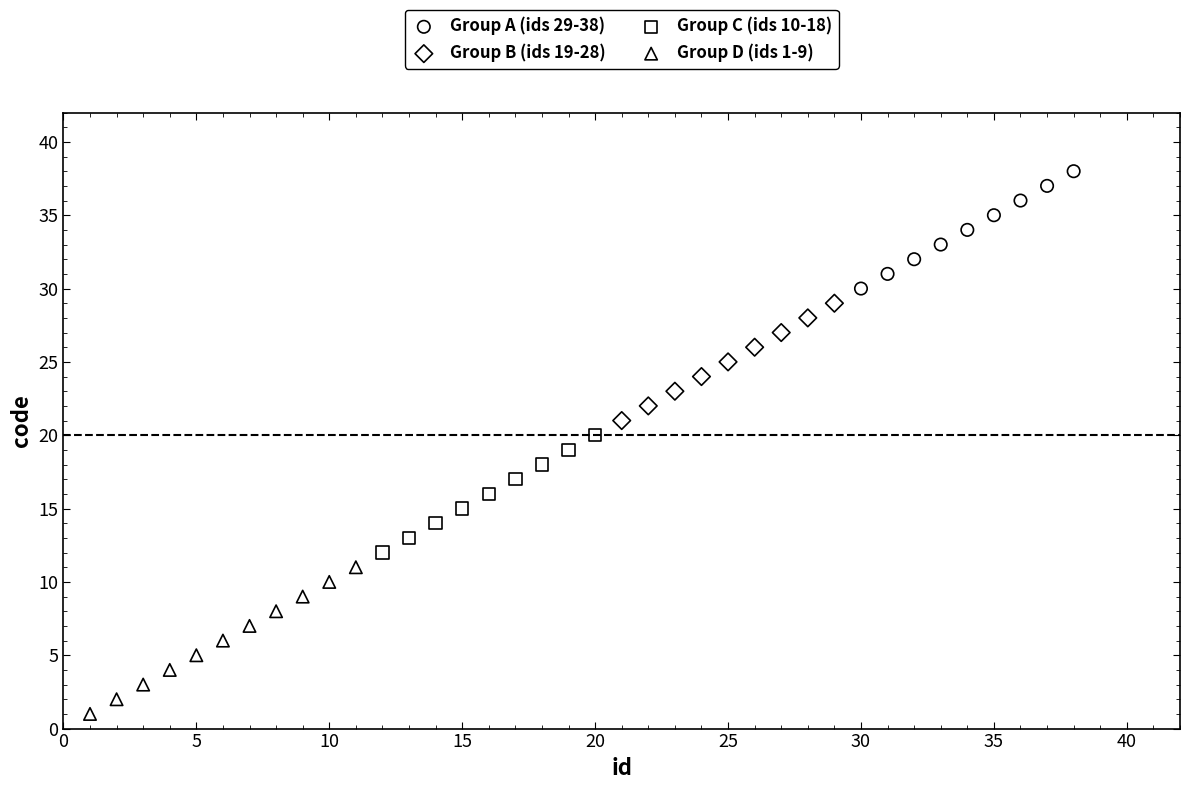

Which series contains the highest Y value?

Group A (ids 29-38)